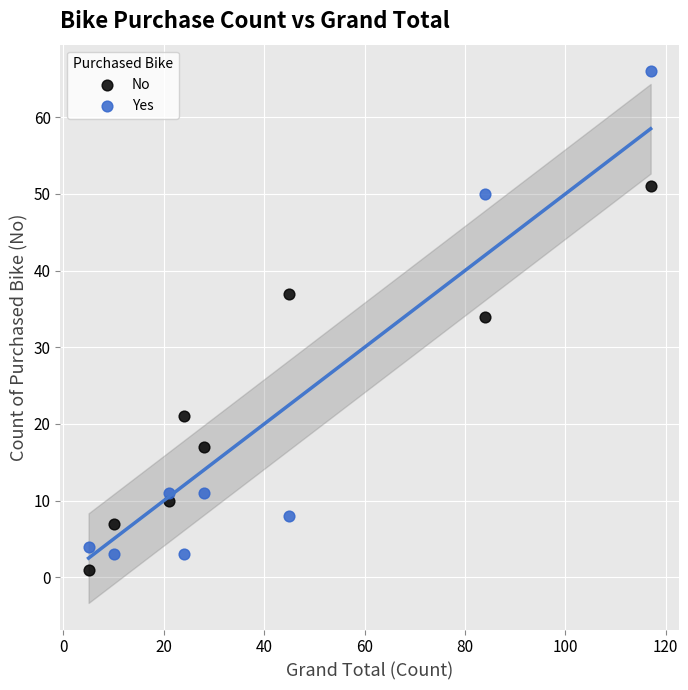

Across all data points, what is the range of X values (max minus min)?

112